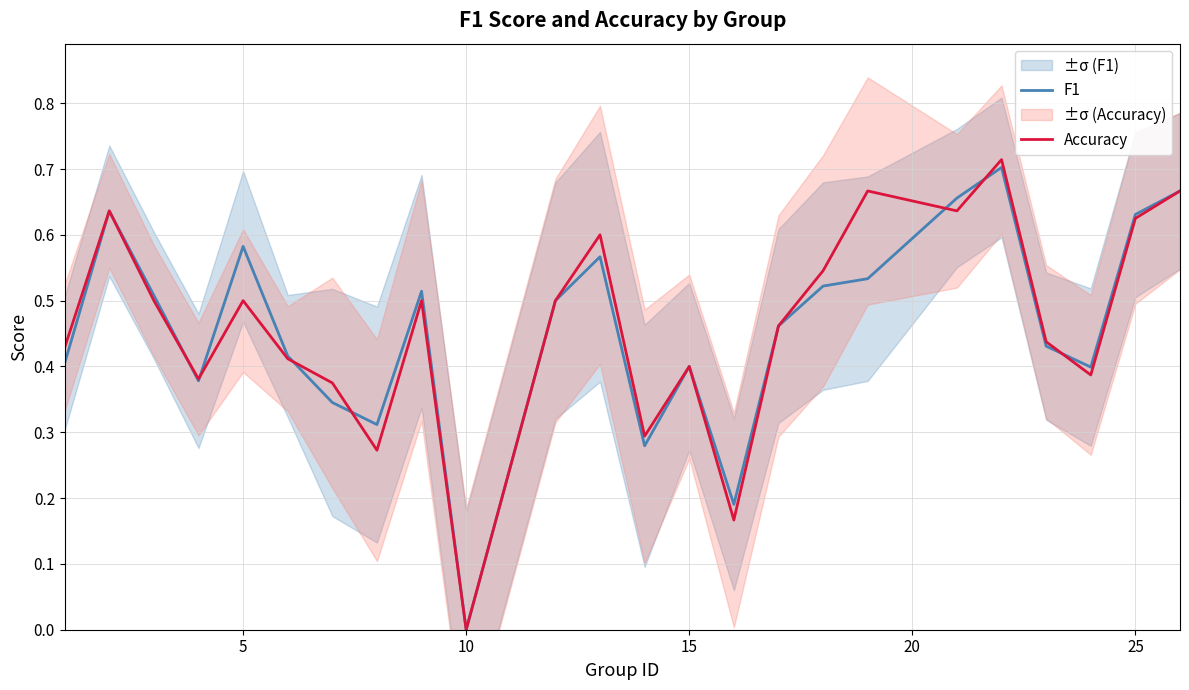

Reading left to right, list all the values displayed in this chart.

F1: 0.4	0.6	0.5	0.4	0.6	0.4	0.3	0.3	0.5	0.0	0.5	0.6	0.3	0.4	0.2	0.5	0.5	0.5	0.7	0.7	0.4	0.4	0.6	0.7
Accuracy: 0.4	0.6	0.5	0.4	0.5	0.4	0.4	0.3	0.5	0.0	0.5	0.6	0.3	0.4	0.2	0.5	0.5	0.7	0.6	0.7	0.4	0.4	0.6	0.7